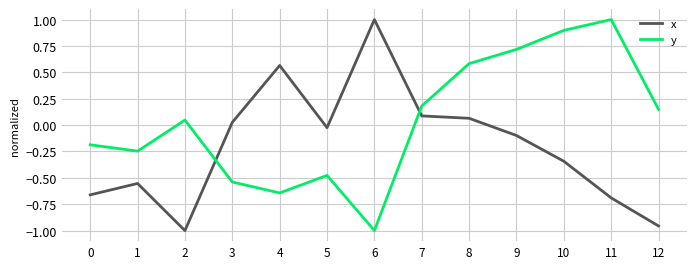

What is the difference between the maximum and second lowest values in the x series?

2.0